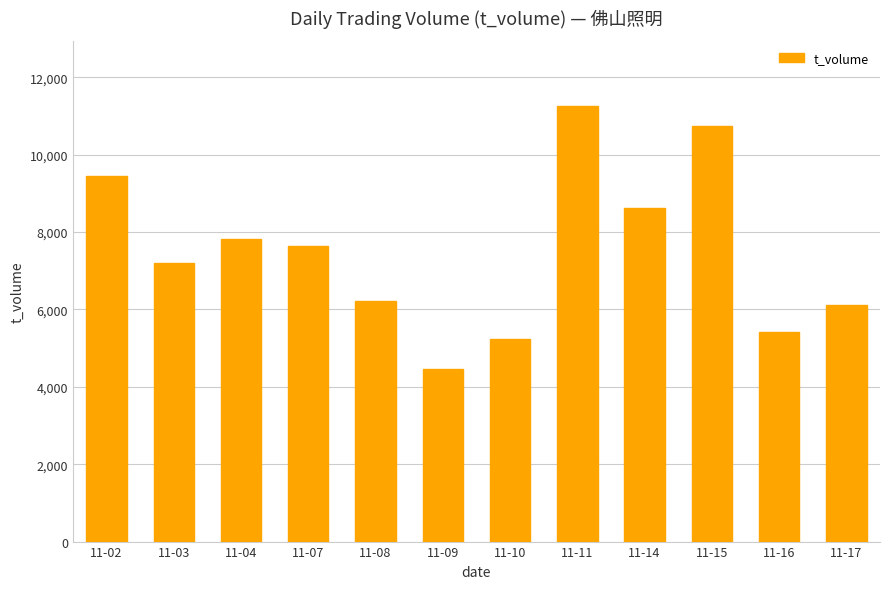

What is the difference between the maximum and minimum values?

6799